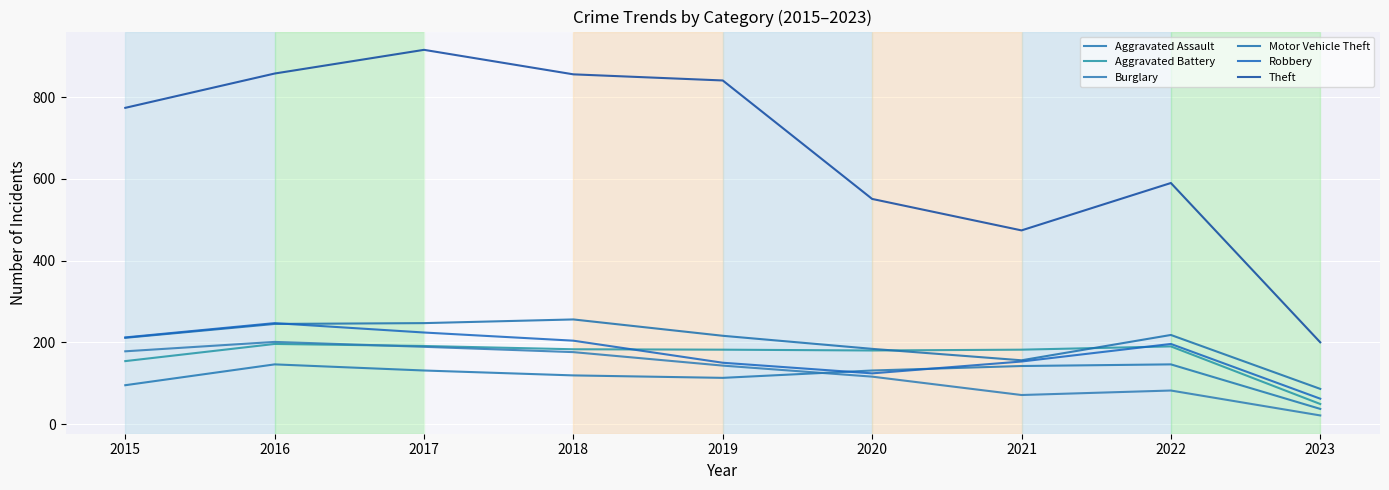

Which series has the widest spread of values?

Theft